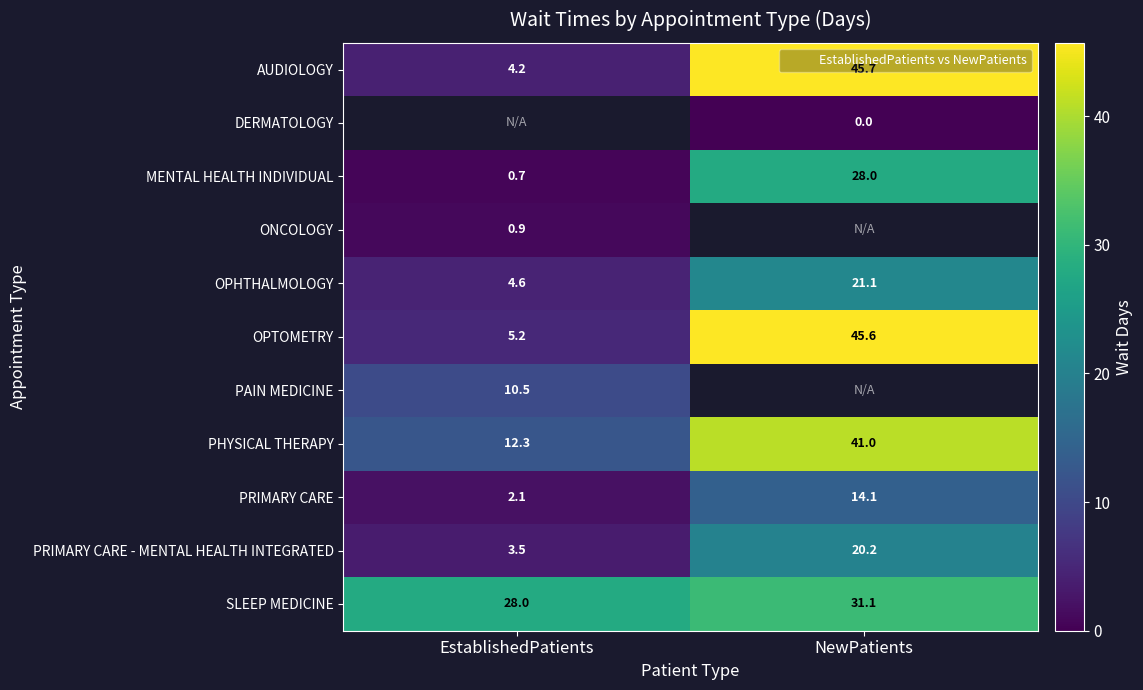

Which series has the widest spread of values?

AUDIOLOGY